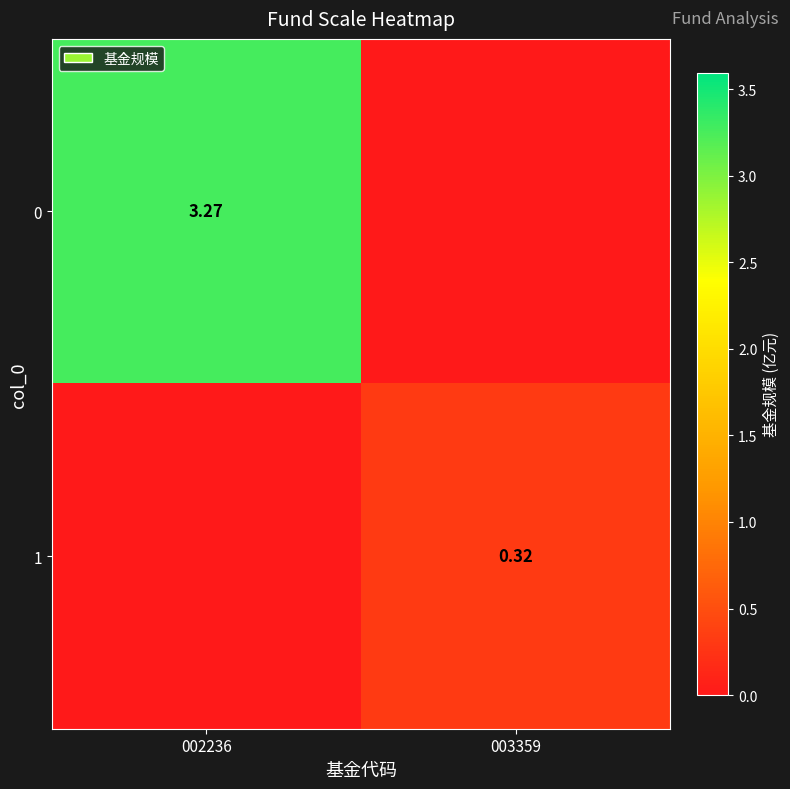

Between 002236 and 003359, which is larger?

002236